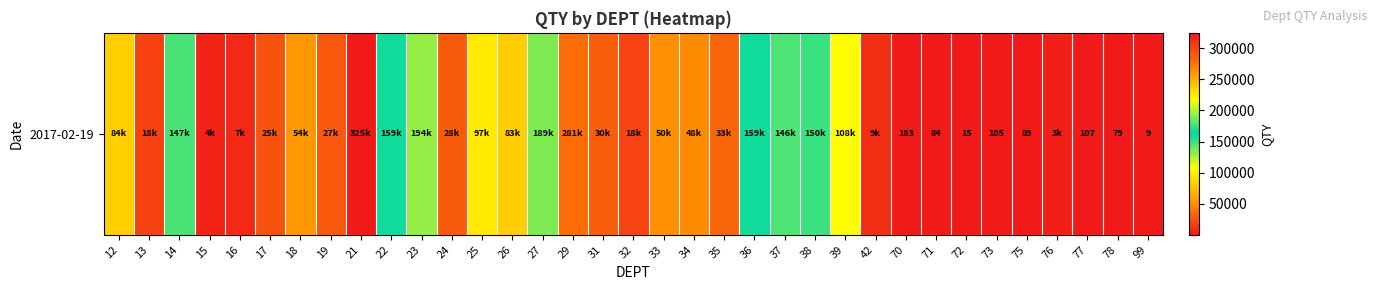

Reading left to right, list all the values displayed in this chart.

83540.0	17646.0	147058.0	3896.0	6895.0	24633.0	53816.0	26692.0	324903.0	158897.0	193784.2	28490.6	97468.0	82826.0	189164.7	280514.0	30348.6	18227.9	50279.6	48454.4	32927.5	159197.1	146181.7	150173.1	107879.7	9282.8	183.0	84.0	15.0	105.0	89.0	2549.0	107.0	79.0	9.0